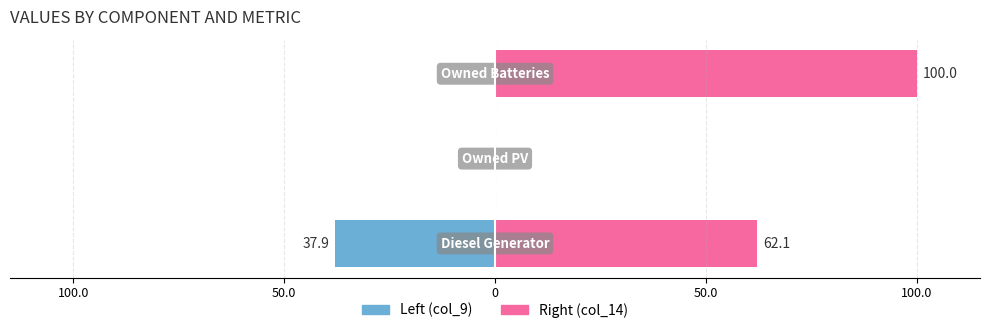

What are all the series names shown in the legend?

Left (col_9), Right (col_14)